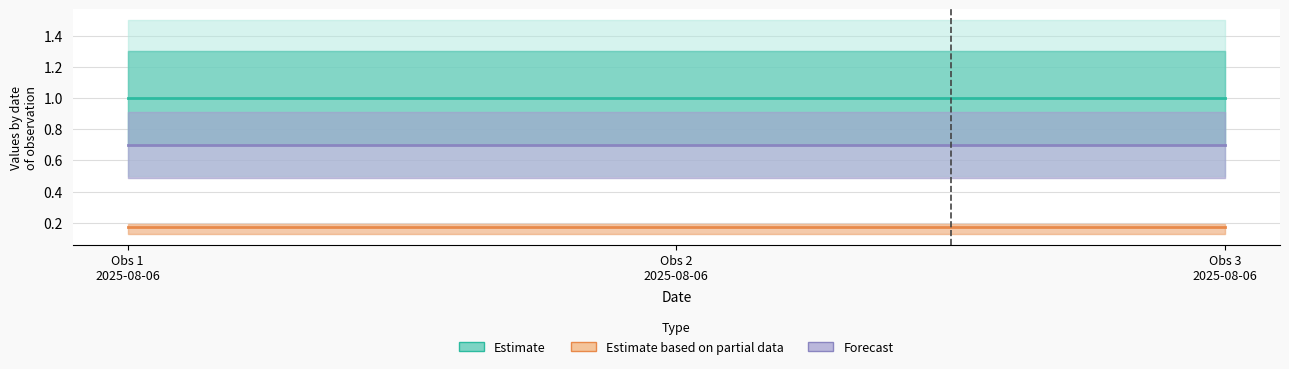

At which label is Estimate closest to 1?

Obs 1
2025-08-06